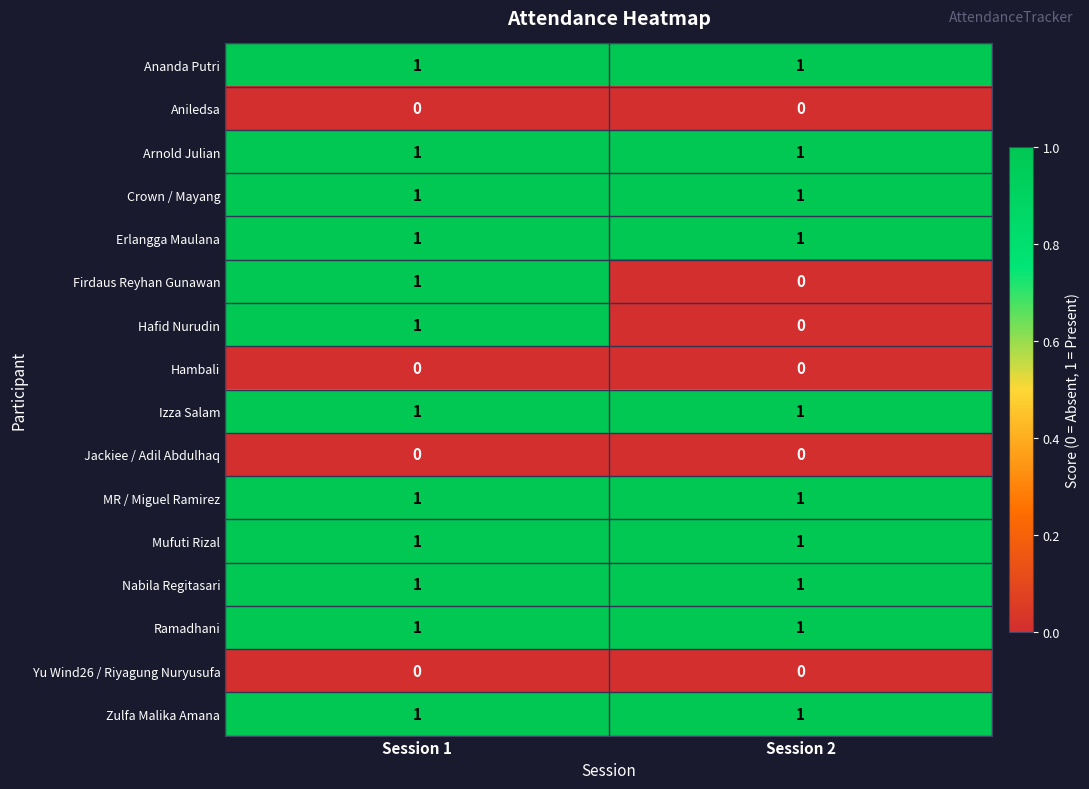

Is it true that Nabila Regitasari equals 1 at Session 2?

True